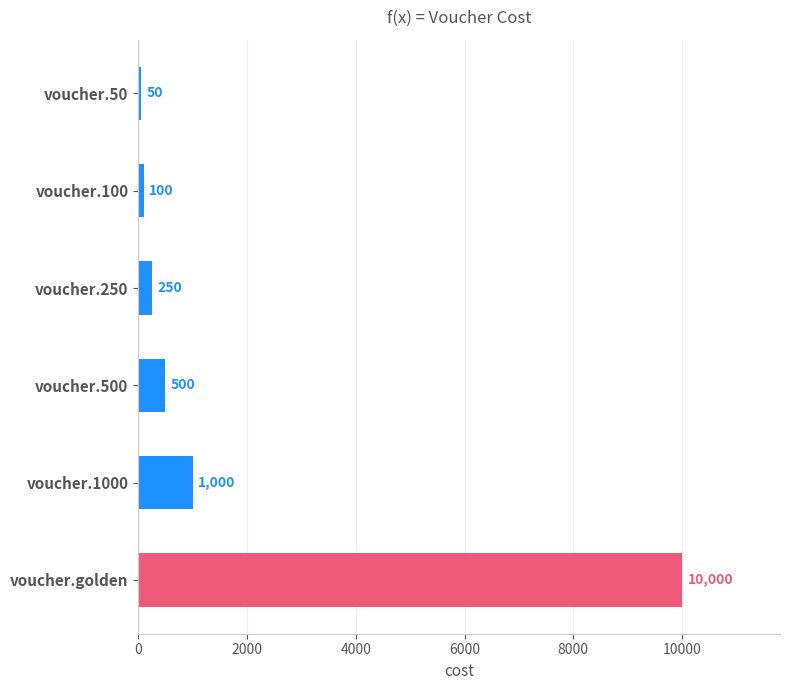

Approximately how many times larger is the value at voucher.250 compared to voucher.500?

0.5